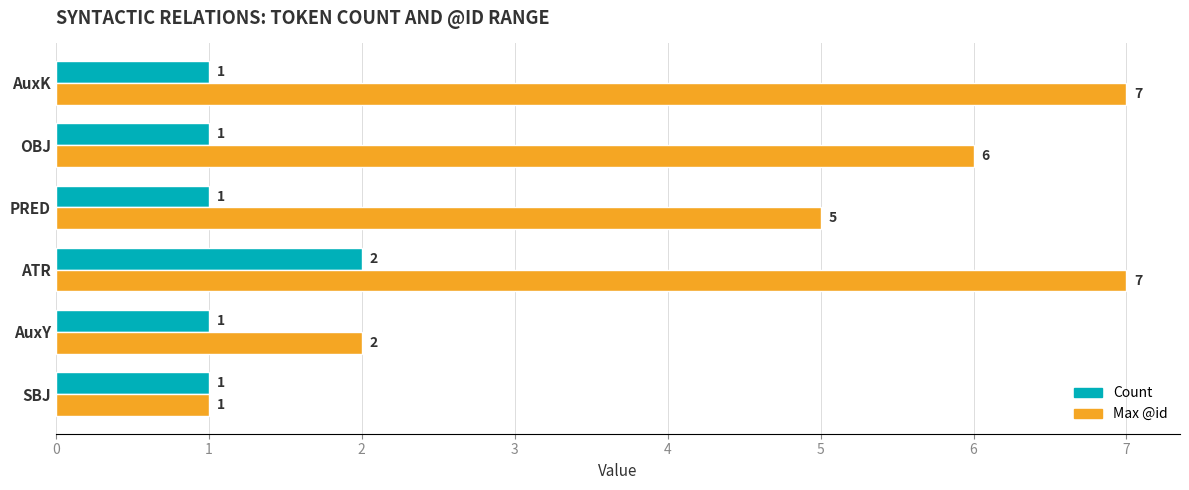

How many Count values are between 1 and 2?

6